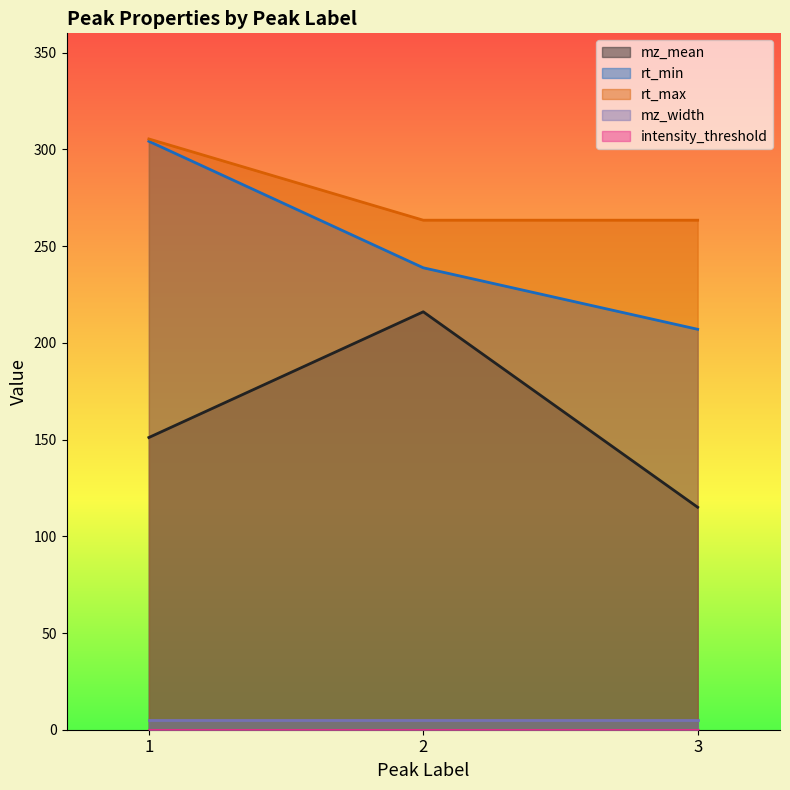

The value of rt_max at 3 is 391.7. True or false?

False